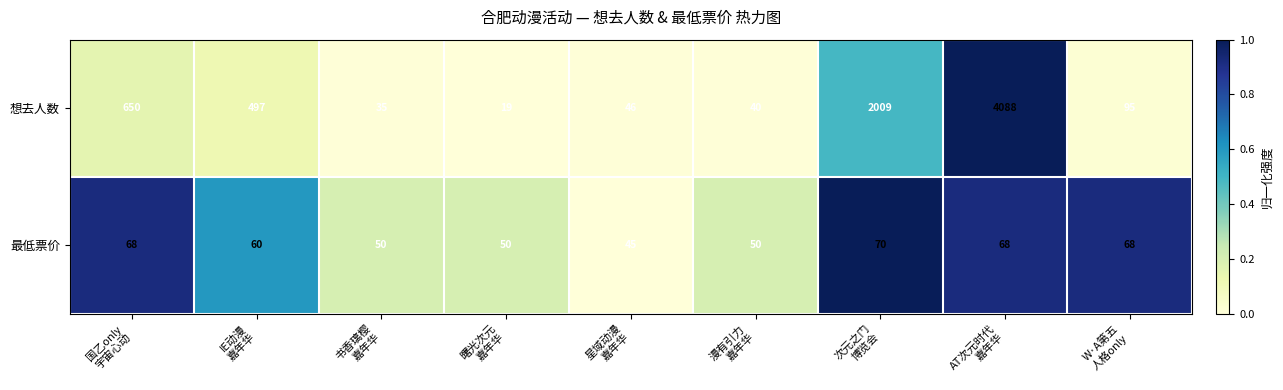

Which series has the largest total across all categories?

想去人数